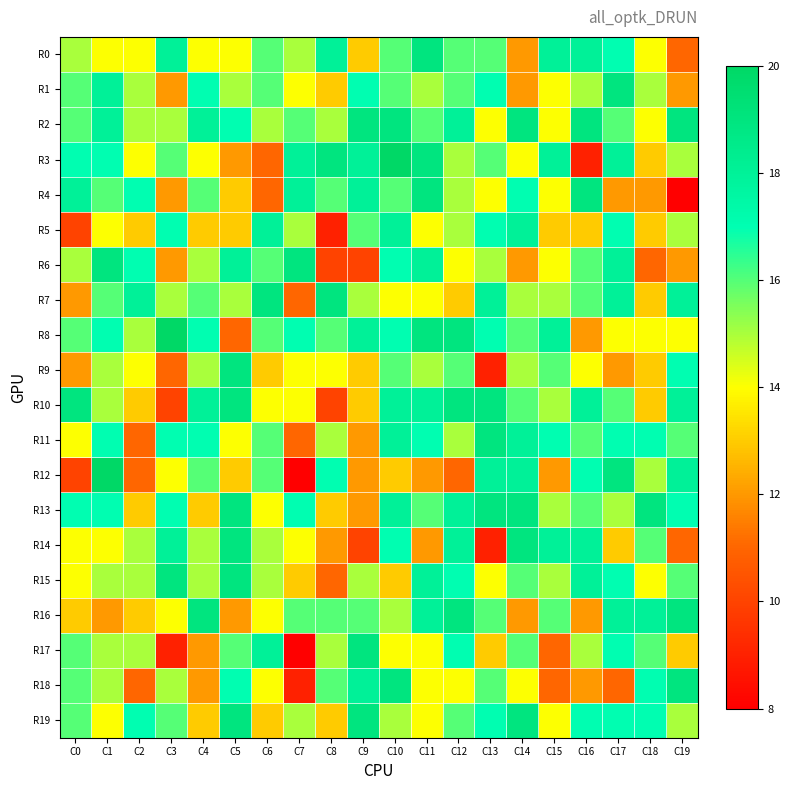

Rank the series at C6 from lowest to highest value.

R3, R4, R9, R19, R10, R13, R16, R18, R2, R14, R15, R0, R1, R6, R8, R11, R12, R5, R17, R7